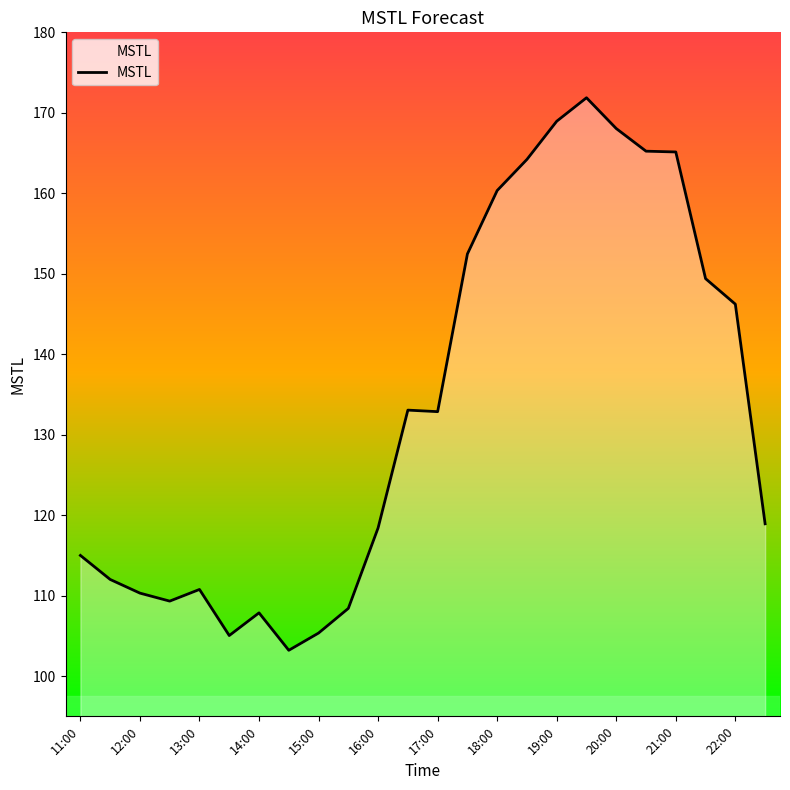

What is the greatest value displayed?

171.9